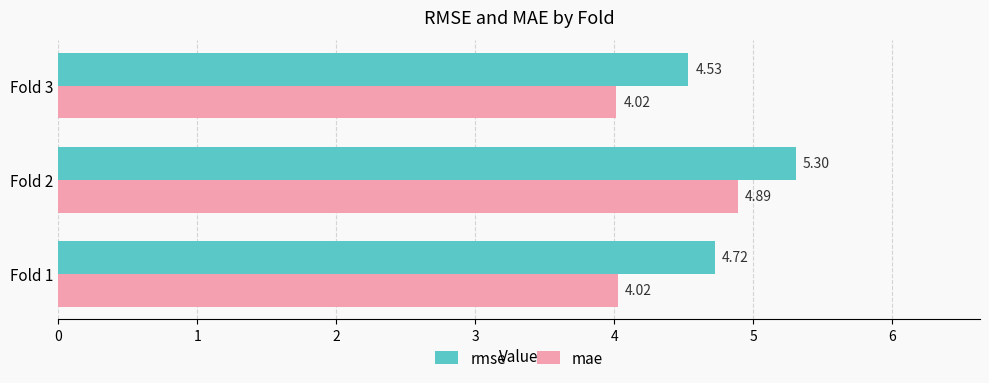

Rank the series at Fold 1 from lowest to highest value.

mae, rmse